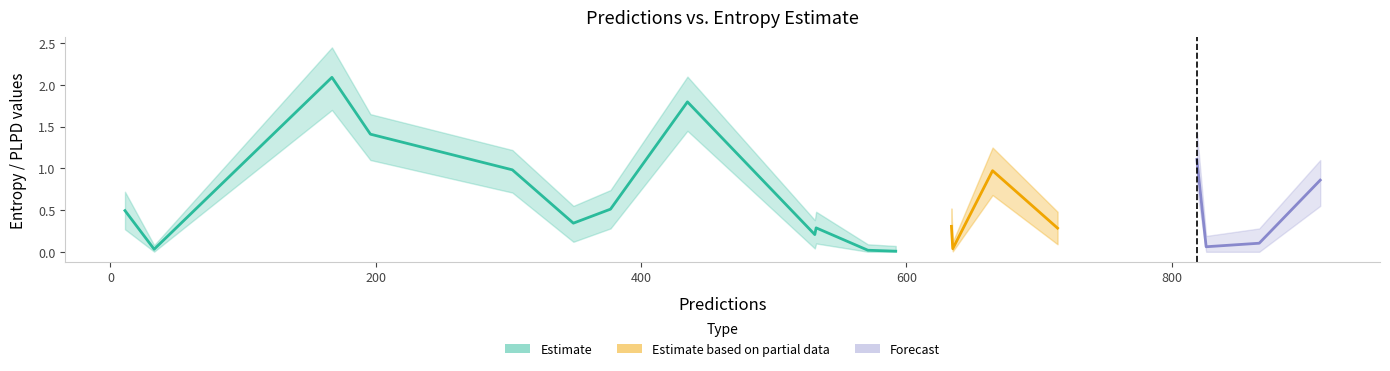

At which label is entropys_upper closest to 1?

912